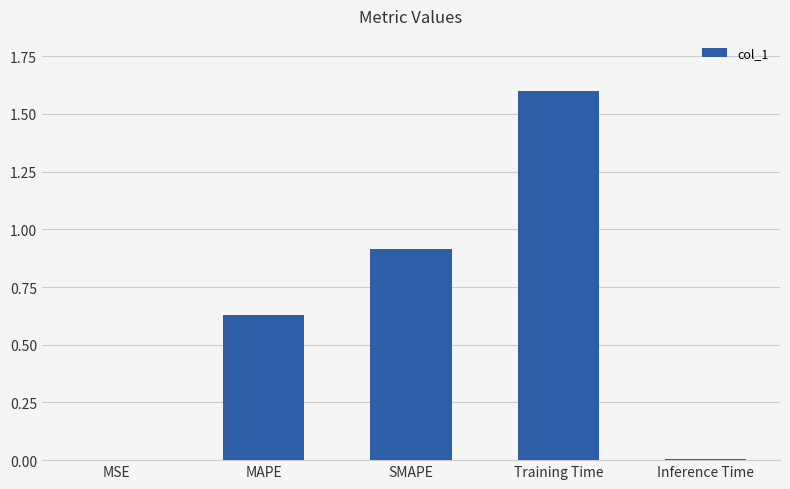

Is it true that the value at MSE is 0.0?

True